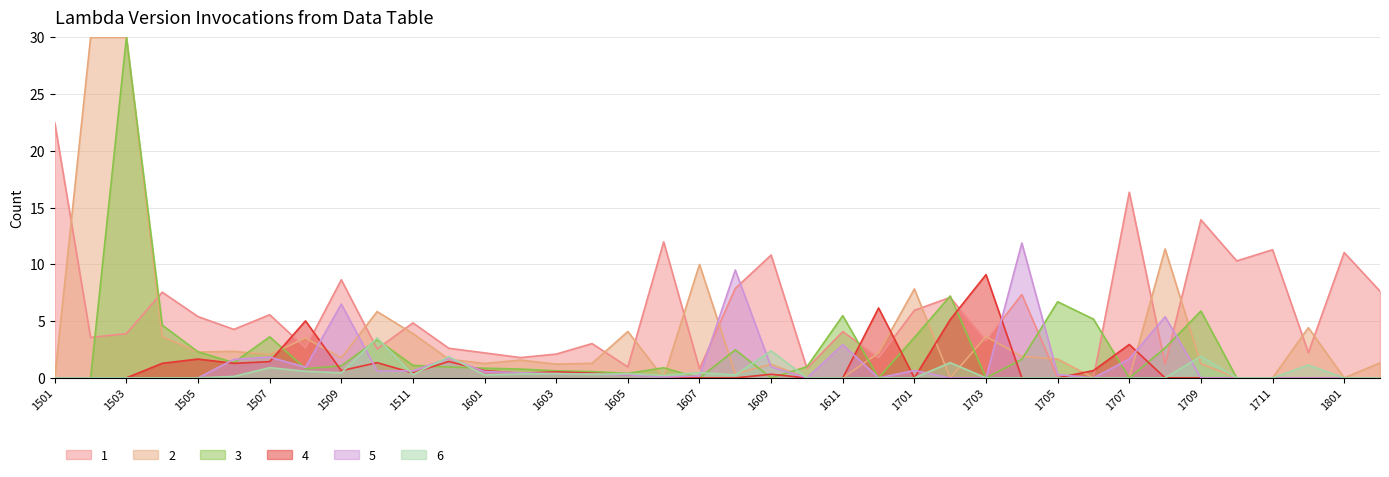

True or false: 6 and 5 cross at least once.

True